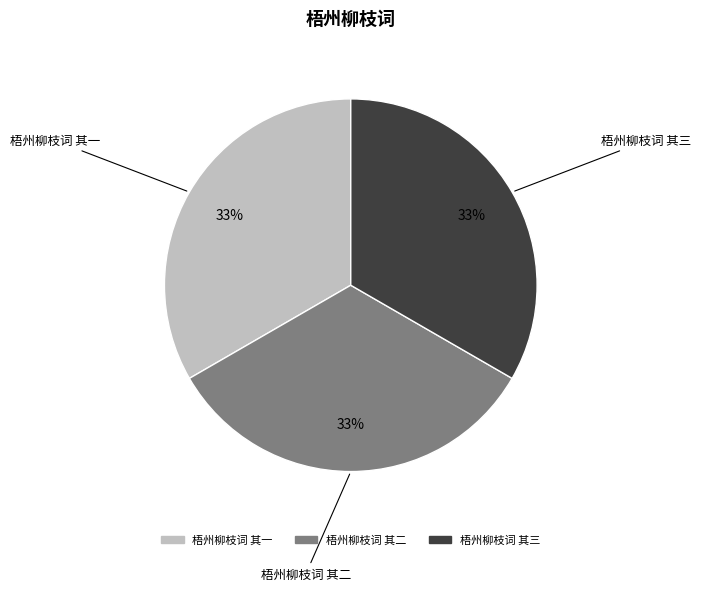

To the nearest percent, what is the average slice percentage?

33%